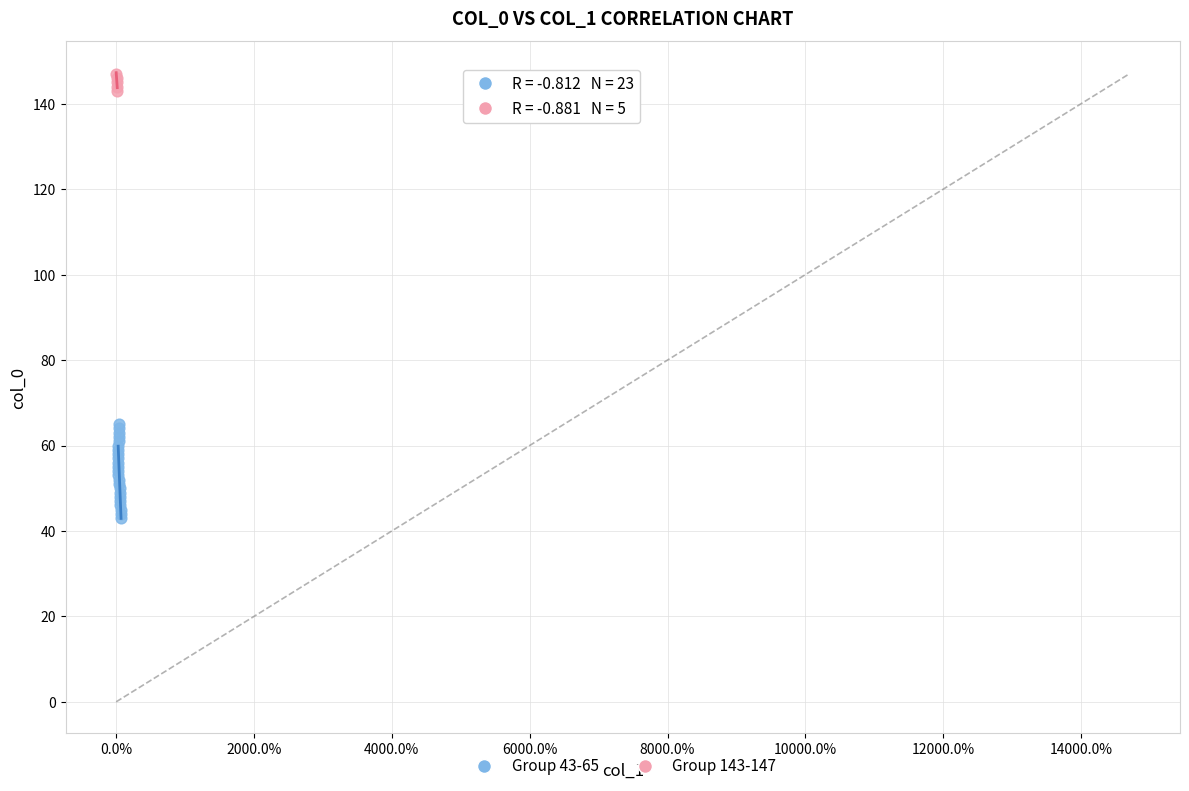

Which series reaches the minimum Y coordinate?

Group 43-65